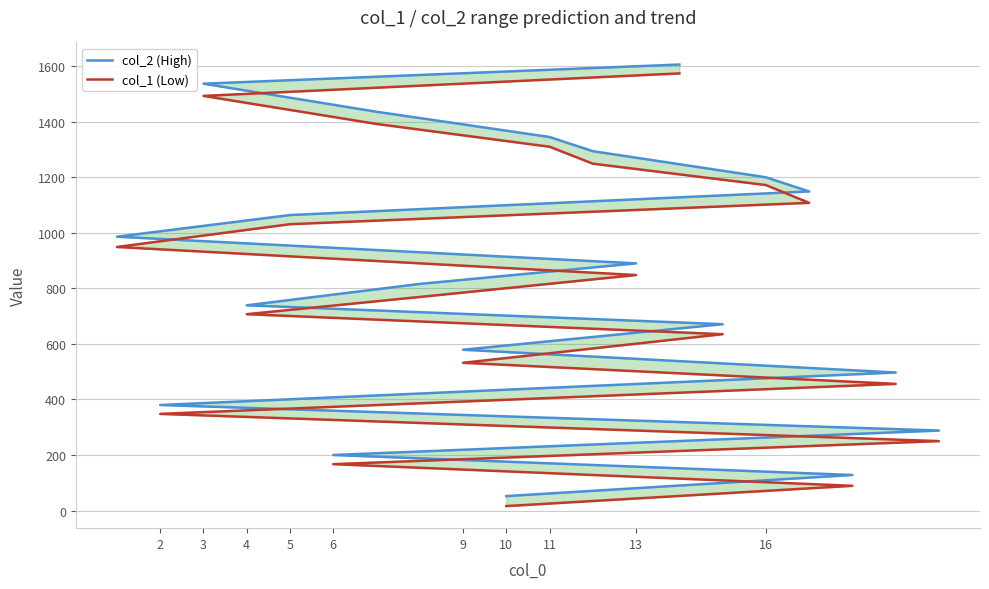

True or false: col_1 (Low) and col_2 (High) intersect in this chart.

False